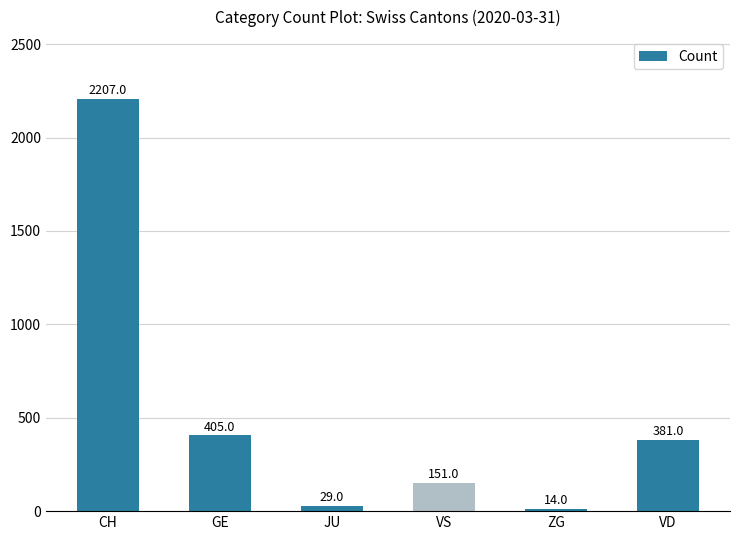

What is the difference between the values at VD and CH?

1826